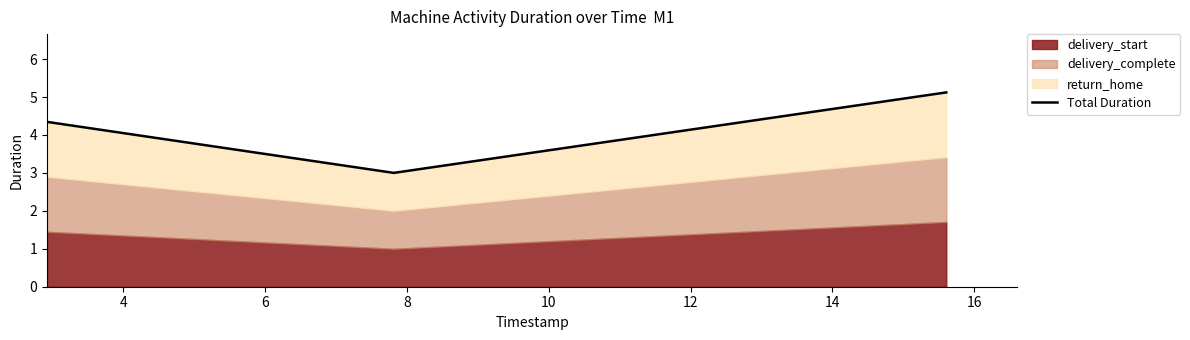

The value at 6 is 6.8. True or false?

False